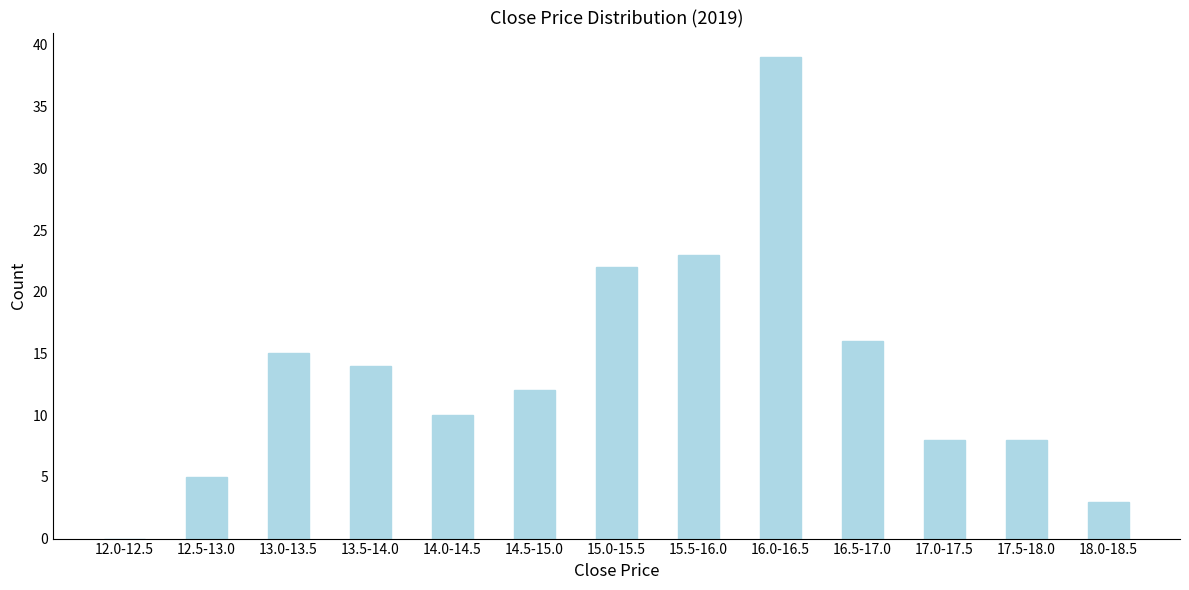

Reading right to left, transcribe all the data shown in this chart.

18.0-18.5=3	17.5-18.0=8	17.0-17.5=8	16.5-17.0=16	16.0-16.5=39	15.5-16.0=23	15.0-15.5=22	14.5-15.0=12	14.0-14.5=10	13.5-14.0=14	13.0-13.5=15	12.5-13.0=5	12.0-12.5=0